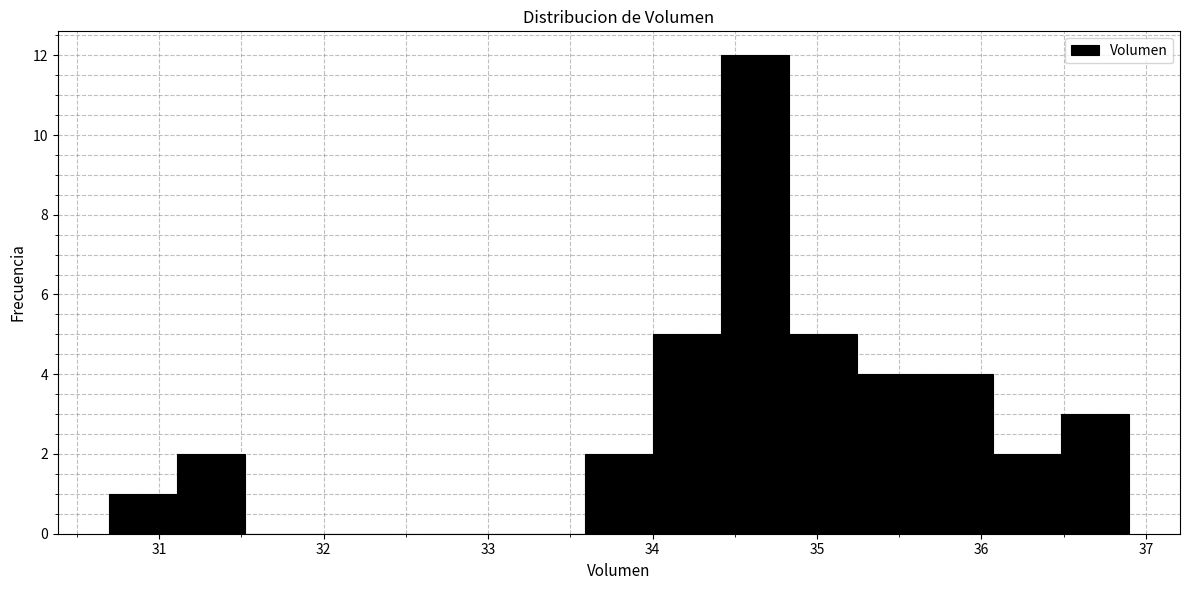

What is the height of the bar covering 35.7 to 36.1 on the x-axis? Neither the bar edges nor the heights are printed on the chart, so give them approximately, as read against the axes.

4